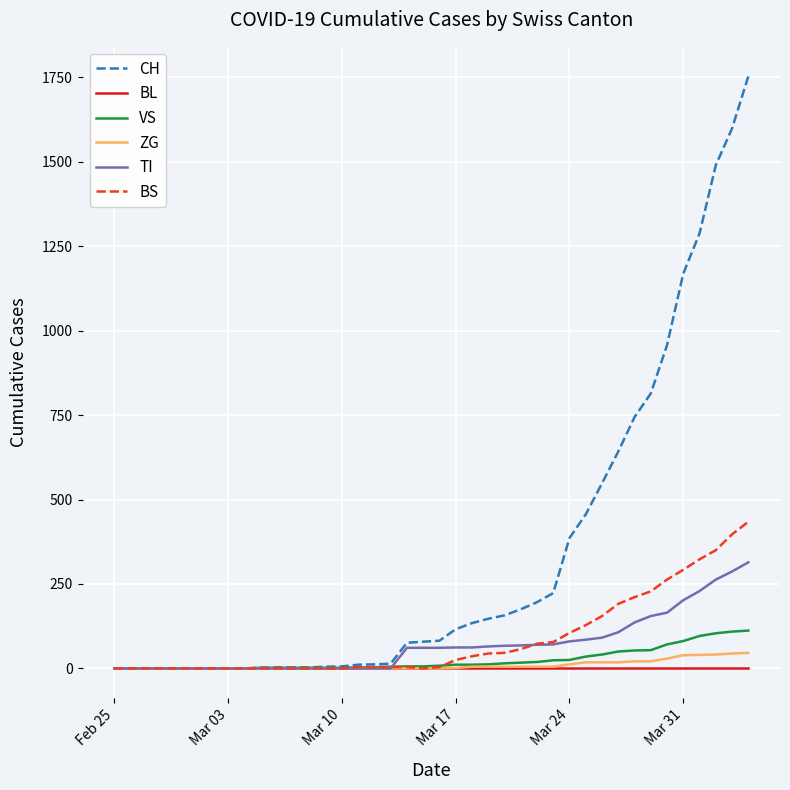

What is the maximum value shown in the chart?

1753